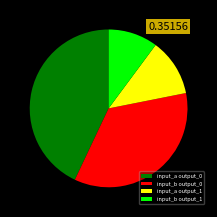

Which category has the smallest portion of the pie?

input_b output_1